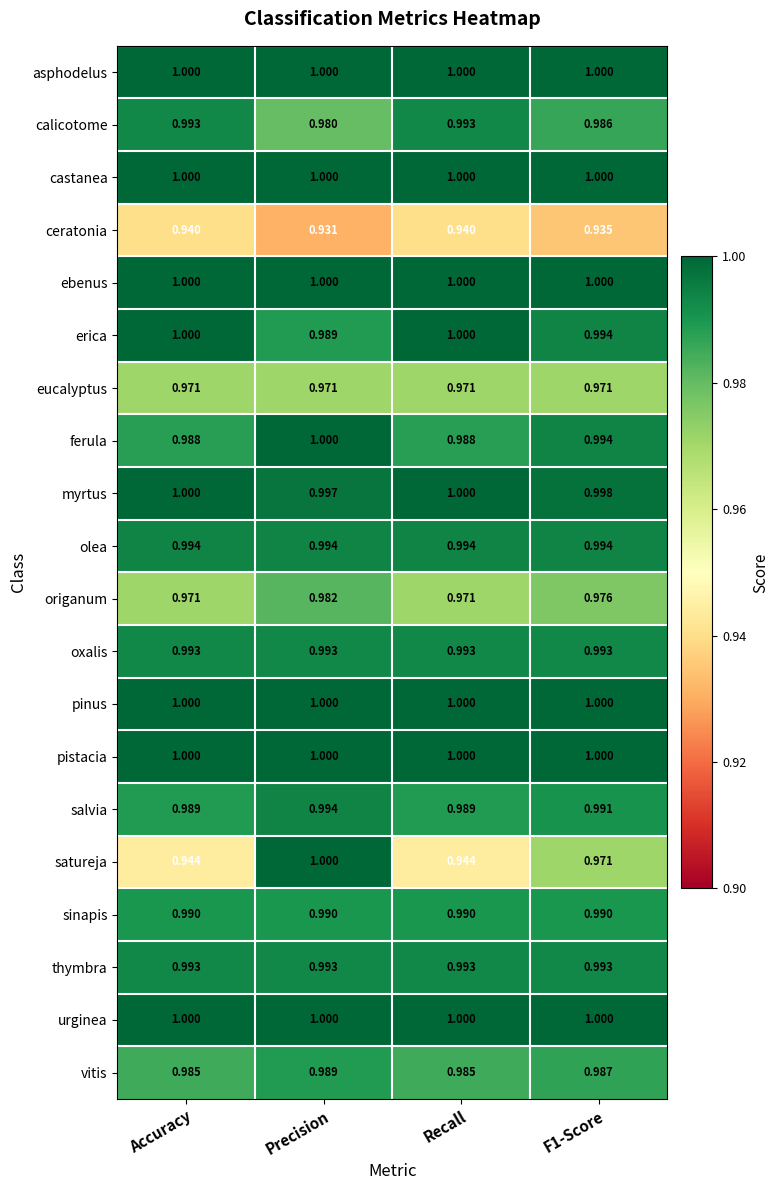

Which label corresponds to the smallest value in the chart?

Precision